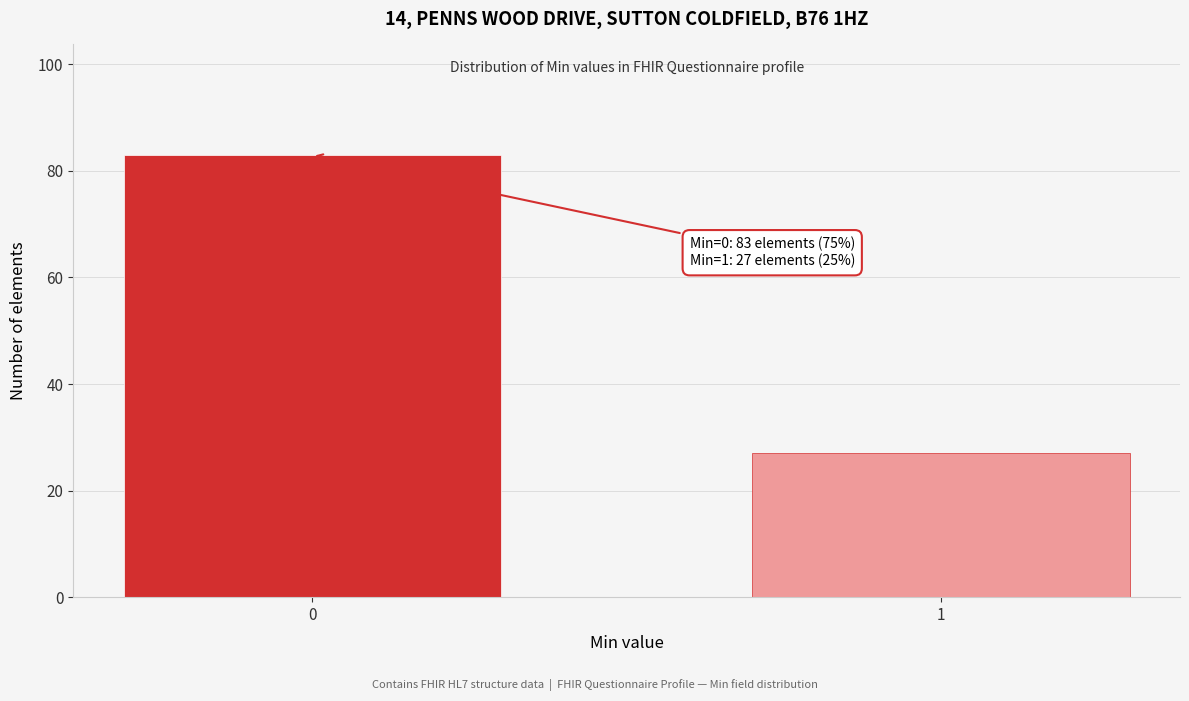

Reading left to right, transcribe all the data shown in this chart.

83	27